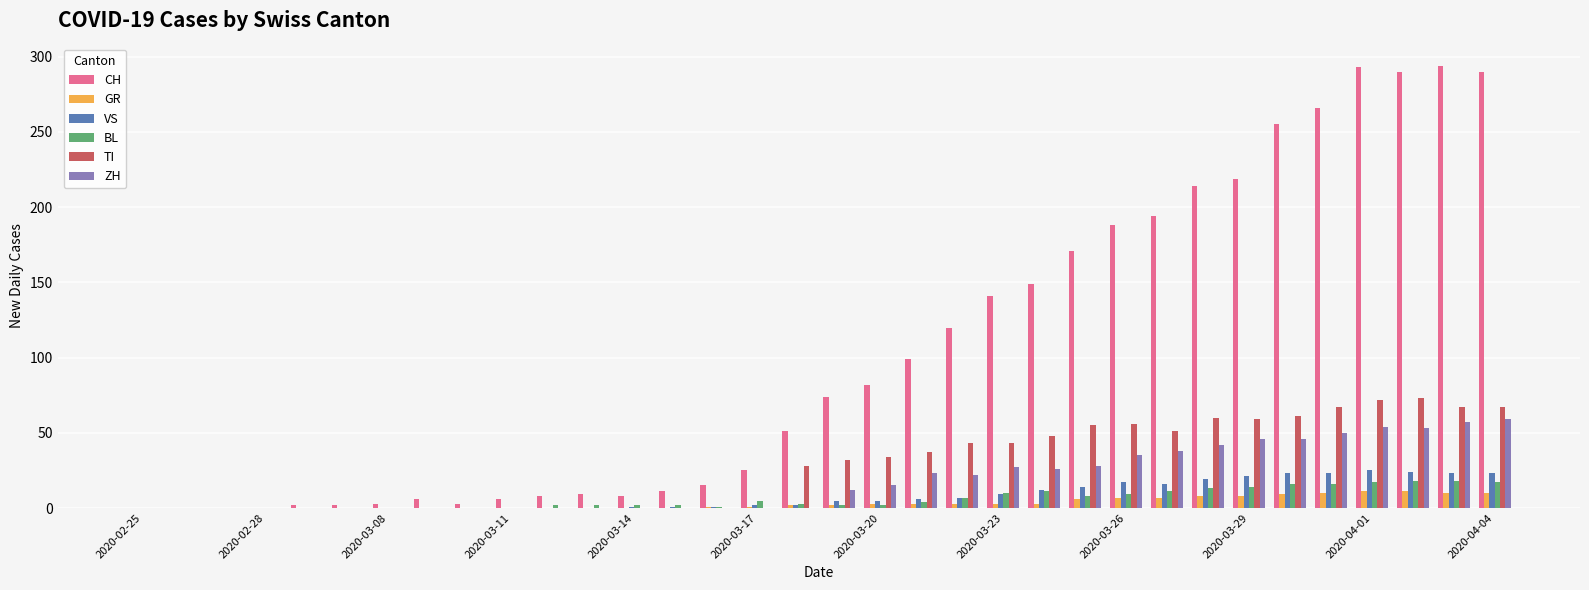

What is the sum of all CH values?

3488